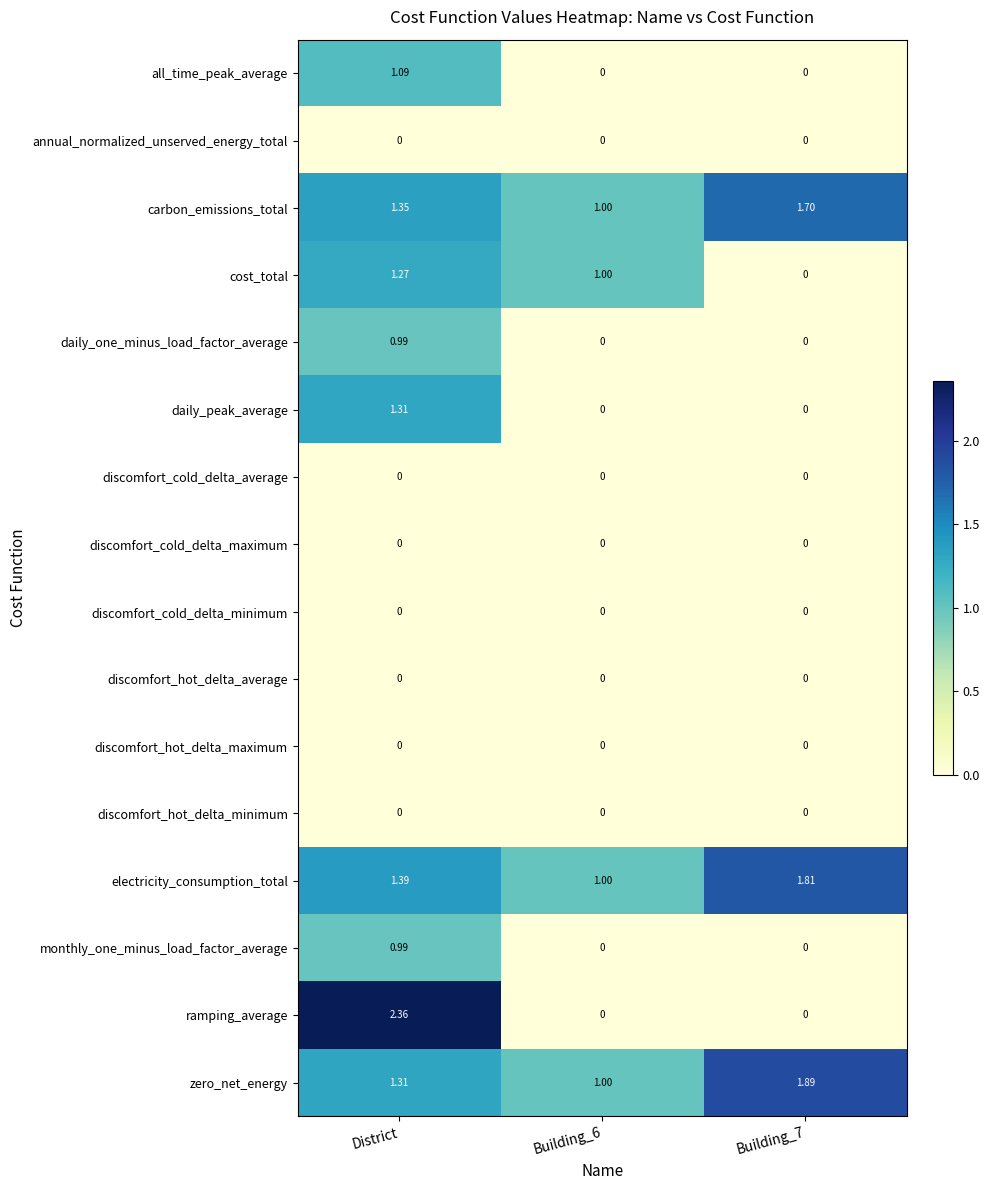

Is the value of daily_peak_average at District greater than the value of monthly_one_minus_load_factor_average at Building_6?

Yes